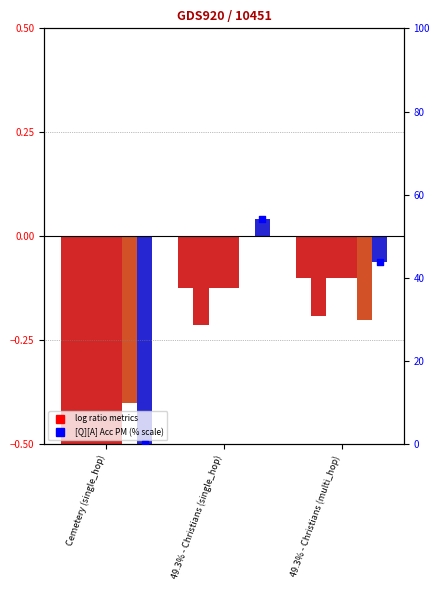

At how many categories does at least one series exceed 0?

1